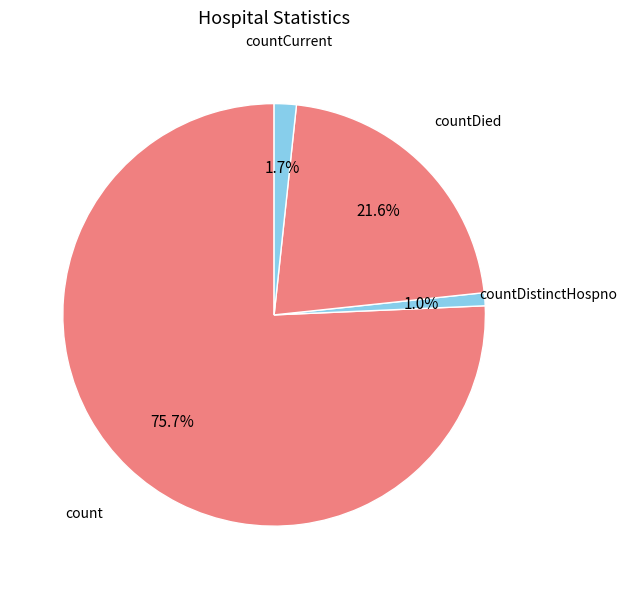

How many slices are in this pie chart?

4